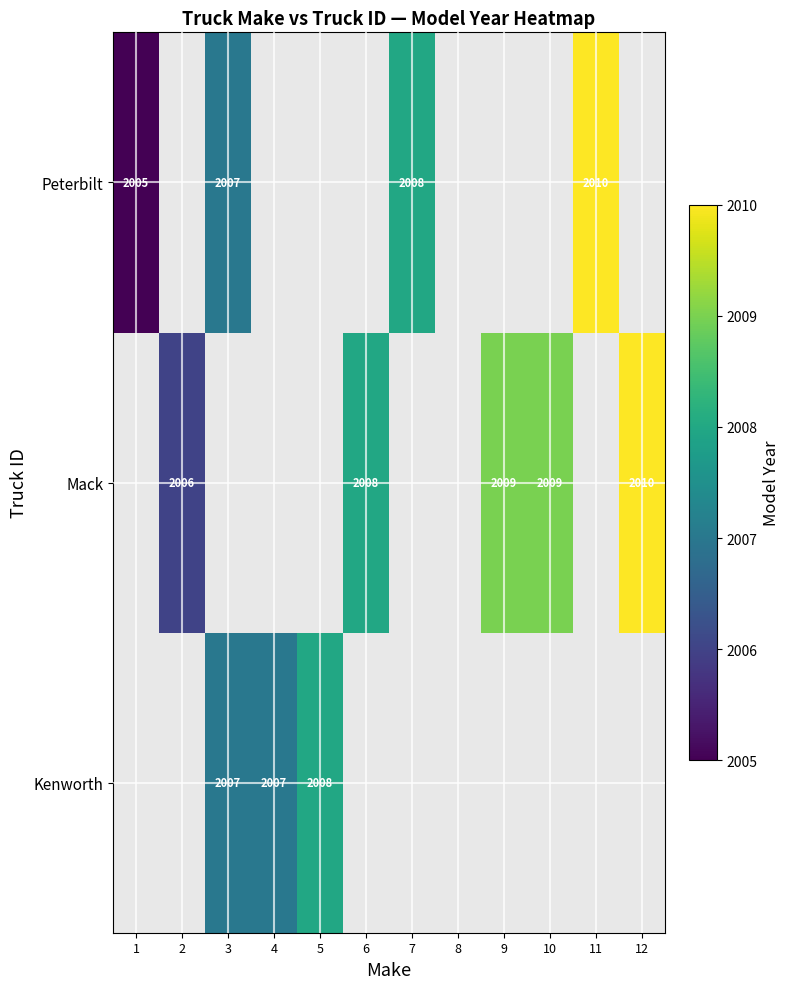

Which label corresponds to the largest value in the chart?

12